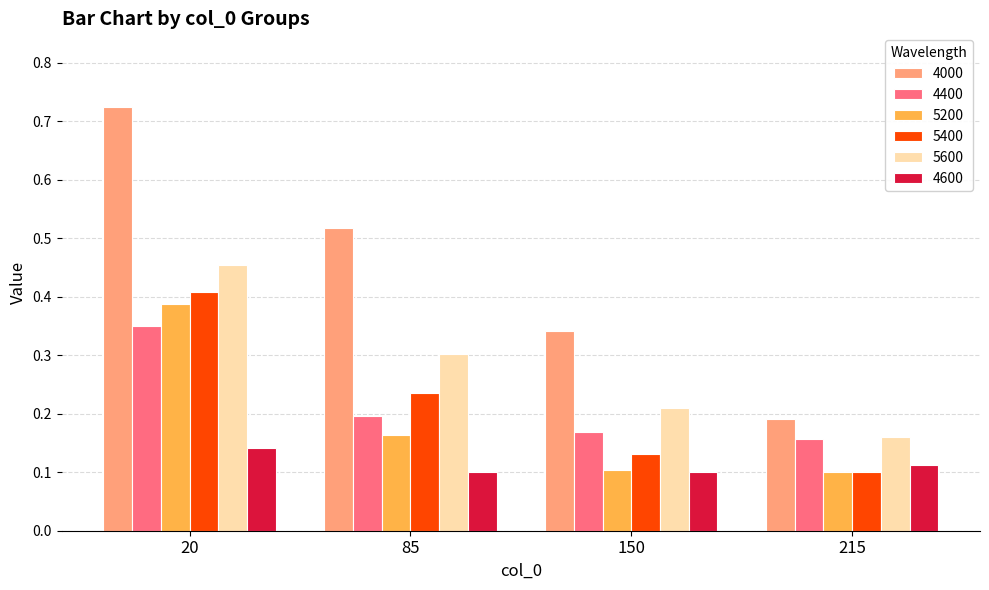

How many groups of bars are there?

4